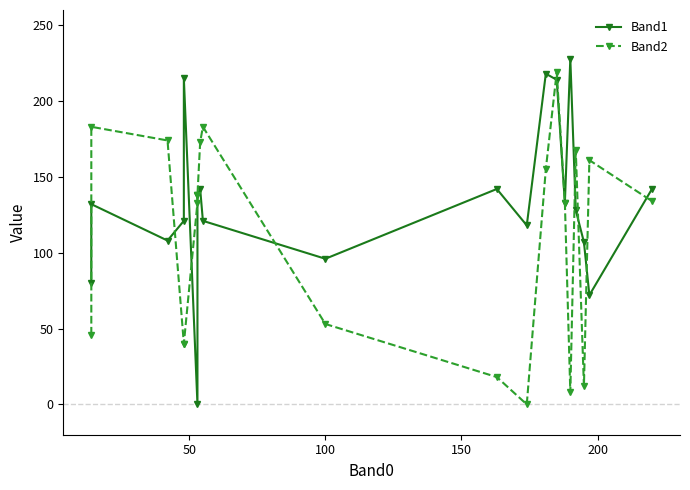

How many lines are shown in the chart?

2